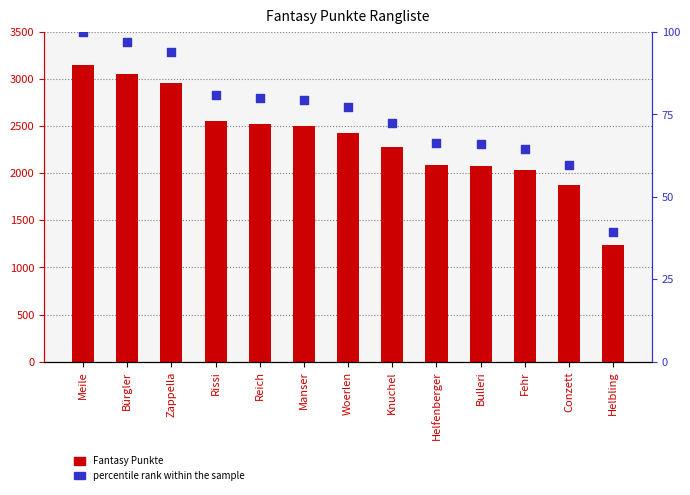

At which category is the sum across all series the highest?

Meile